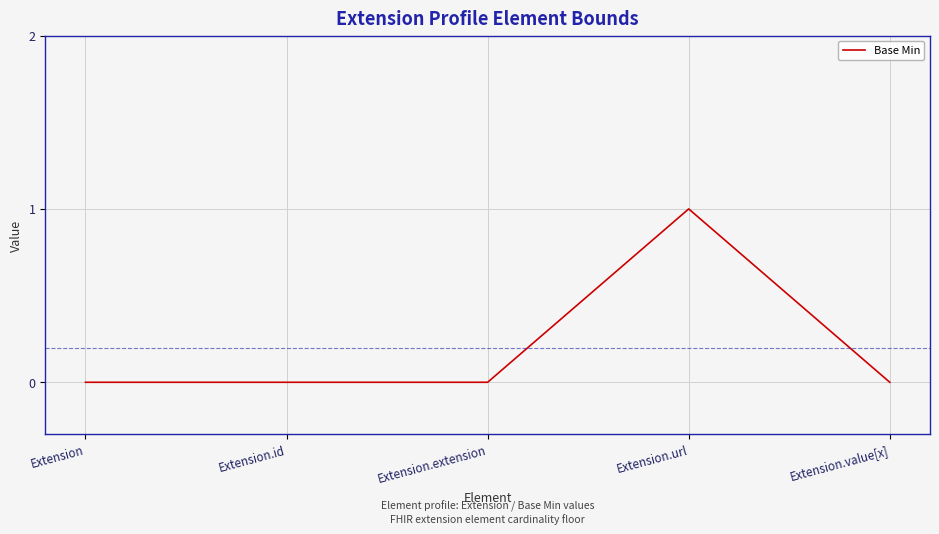

True or false: the data has more than 0 interior local peaks.

True